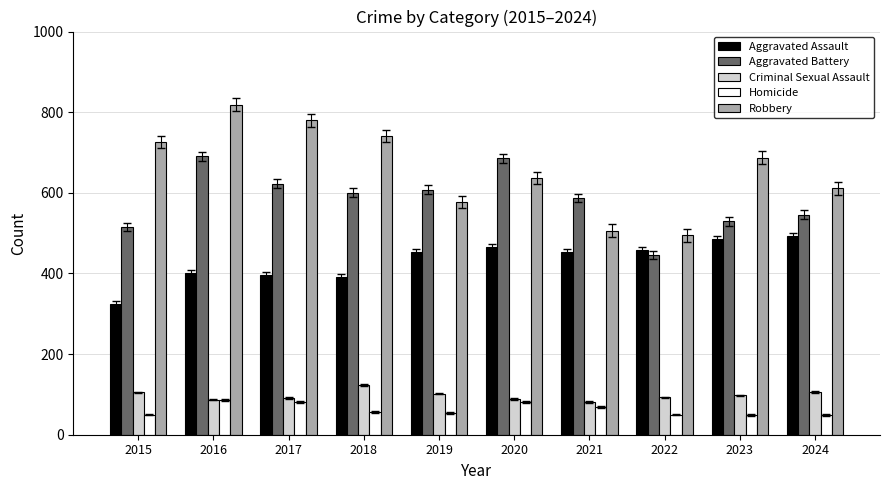

What is the minimum value for Aggravated Battery?

446